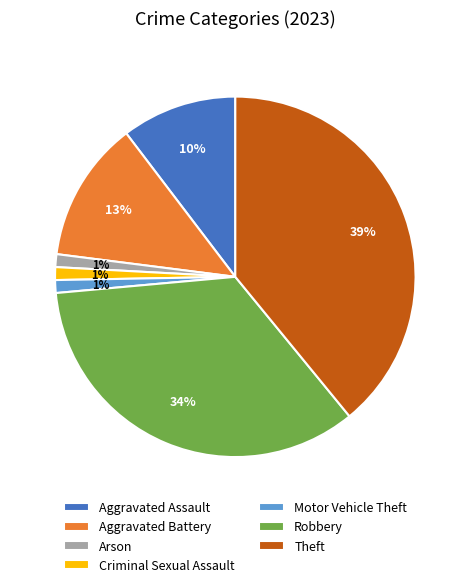

To the nearest percent, what portion does Aggravated Battery represent?

13%